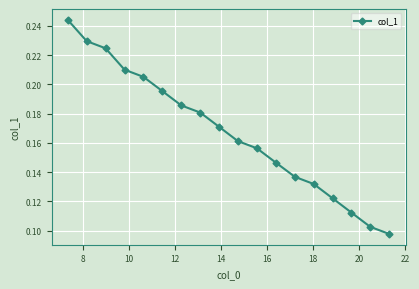

True or false: there are more than 2 points higher than both neighbors.

False